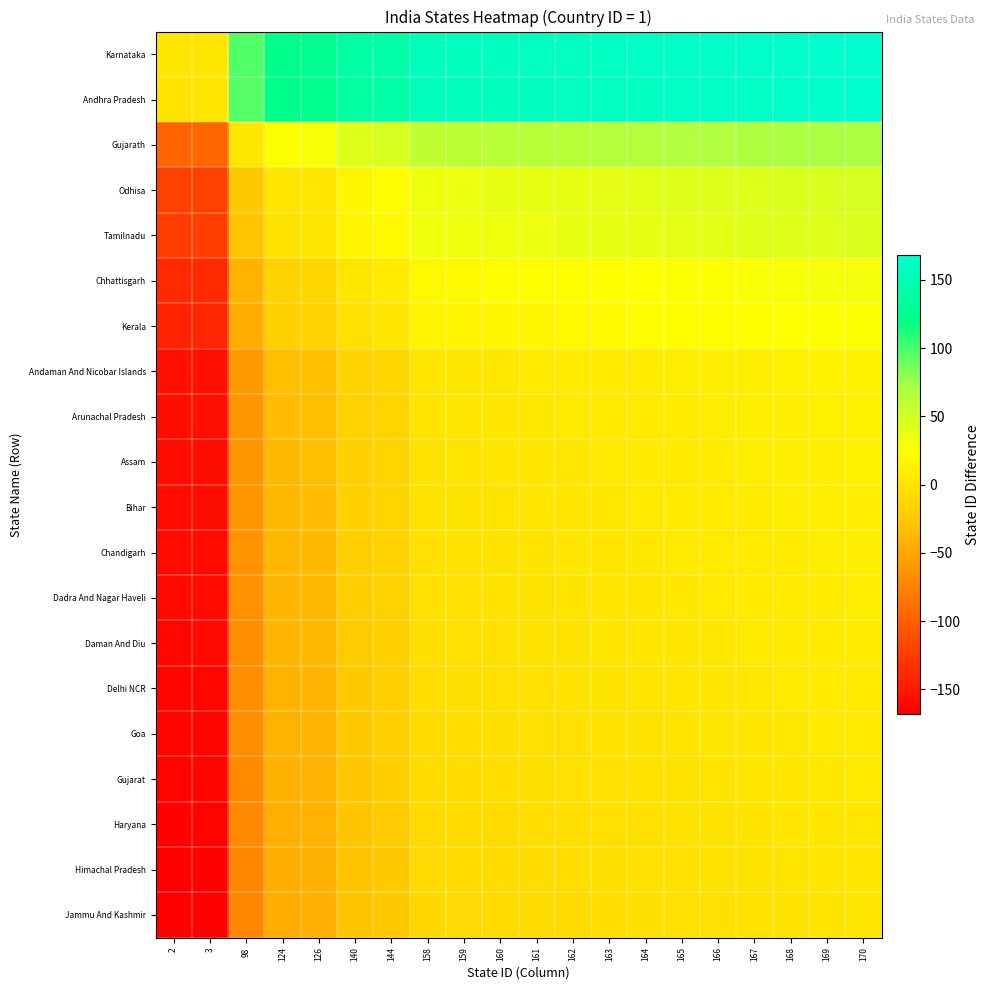

Reading right to left, what are all the values shown in this chart?

Karnataka: 170=168	169=167	168=166	167=165	166=164	165=163	164=162	163=161	162=160	161=159	160=158	159=157	158=156	144=142	140=138	126=124	124=122	98=96	3=1	2=0
Andhra Pradesh: 170=167	169=166	168=165	167=164	166=163	165=162	164=161	163=160	162=159	161=158	160=157	159=156	158=155	144=141	140=137	126=123	124=121	98=95	3=0	2=-1
Gujarath: 170=72	169=71	168=70	167=69	166=68	165=67	164=66	163=65	162=64	161=63	160=62	159=61	158=60	144=46	140=42	126=28	124=26	98=0	3=-95	2=-96
Odhisa: 170=46	169=45	168=44	167=43	166=42	165=41	164=40	163=39	162=38	161=37	160=36	159=35	158=34	144=20	140=16	126=2	124=0	98=-26	3=-121	2=-122
Tamilnadu: 170=44	169=43	168=42	167=41	166=40	165=39	164=38	163=37	162=36	161=35	160=34	159=33	158=32	144=18	140=14	126=0	124=-2	98=-28	3=-123	2=-124
Chhattisgarh: 170=30	169=29	168=28	167=27	166=26	165=25	164=24	163=23	162=22	161=21	160=20	159=19	158=18	144=4	140=0	126=-14	124=-16	98=-42	3=-137	2=-138
Kerala: 170=26	169=25	168=24	167=23	166=22	165=21	164=20	163=19	162=18	161=17	160=16	159=15	158=14	144=0	140=-4	126=-18	124=-20	98=-46	3=-141	2=-142
Andaman And Nicobar Islands: 170=12	169=11	168=10	167=9	166=8	165=7	164=6	163=5	162=4	161=3	160=2	159=1	158=0	144=-14	140=-18	126=-32	124=-34	98=-60	3=-155	2=-156
Arunachal Pradesh: 170=11	169=10	168=9	167=8	166=7	165=6	164=5	163=4	162=3	161=2	160=1	159=0	158=-1	144=-15	140=-19	126=-33	124=-35	98=-61	3=-156	2=-157
Assam: 170=10	169=9	168=8	167=7	166=6	165=5	164=4	163=3	162=2	161=1	160=0	159=-1	158=-2	144=-16	140=-20	126=-34	124=-36	98=-62	3=-157	2=-158
Bihar: 170=9	169=8	168=7	167=6	166=5	165=4	164=3	163=2	162=1	161=0	160=-1	159=-2	158=-3	144=-17	140=-21	126=-35	124=-37	98=-63	3=-158	2=-159
Chandigarh: 170=8	169=7	168=6	167=5	166=4	165=3	164=2	163=1	162=0	161=-1	160=-2	159=-3	158=-4	144=-18	140=-22	126=-36	124=-38	98=-64	3=-159	2=-160
Dadra And Nagar Haveli: 170=7	169=6	168=5	167=4	166=3	165=2	164=1	163=0	162=-1	161=-2	160=-3	159=-4	158=-5	144=-19	140=-23	126=-37	124=-39	98=-65	3=-160	2=-161
Daman And Diu: 170=6	169=5	168=4	167=3	166=2	165=1	164=0	163=-1	162=-2	161=-3	160=-4	159=-5	158=-6	144=-20	140=-24	126=-38	124=-40	98=-66	3=-161	2=-162
Delhi NCR: 170=5	169=4	168=3	167=2	166=1	165=0	164=-1	163=-2	162=-3	161=-4	160=-5	159=-6	158=-7	144=-21	140=-25	126=-39	124=-41	98=-67	3=-162	2=-163
Goa: 170=4	169=3	168=2	167=1	166=0	165=-1	164=-2	163=-3	162=-4	161=-5	160=-6	159=-7	158=-8	144=-22	140=-26	126=-40	124=-42	98=-68	3=-163	2=-164
Gujarat: 170=3	169=2	168=1	167=0	166=-1	165=-2	164=-3	163=-4	162=-5	161=-6	160=-7	159=-8	158=-9	144=-23	140=-27	126=-41	124=-43	98=-69	3=-164	2=-165
Haryana: 170=2	169=1	168=0	167=-1	166=-2	165=-3	164=-4	163=-5	162=-6	161=-7	160=-8	159=-9	158=-10	144=-24	140=-28	126=-42	124=-44	98=-70	3=-165	2=-166
Himachal Pradesh: 170=1	169=0	168=-1	167=-2	166=-3	165=-4	164=-5	163=-6	162=-7	161=-8	160=-9	159=-10	158=-11	144=-25	140=-29	126=-43	124=-45	98=-71	3=-166	2=-167
Jammu And Kashmir: 170=0	169=-1	168=-2	167=-3	166=-4	165=-5	164=-6	163=-7	162=-8	161=-9	160=-10	159=-11	158=-12	144=-26	140=-30	126=-44	124=-46	98=-72	3=-167	2=-168